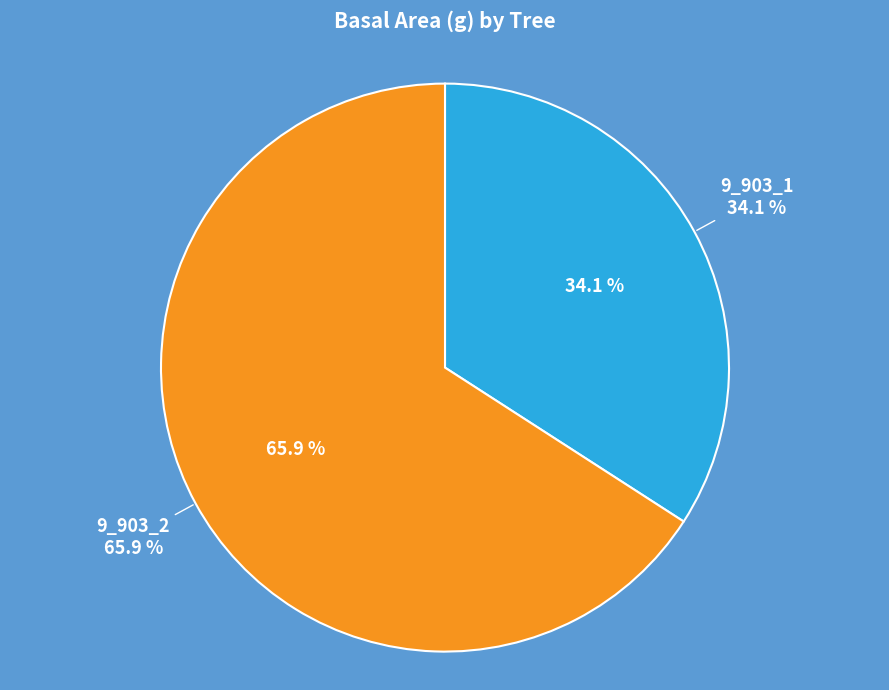

How many segments does this pie chart have?

2